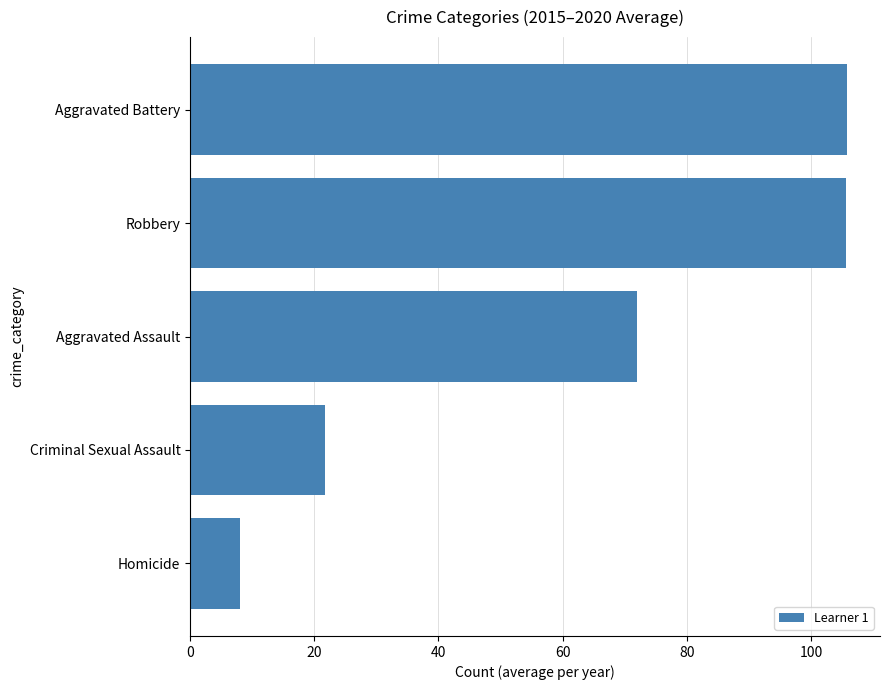

What is the sum of all values?

313.2